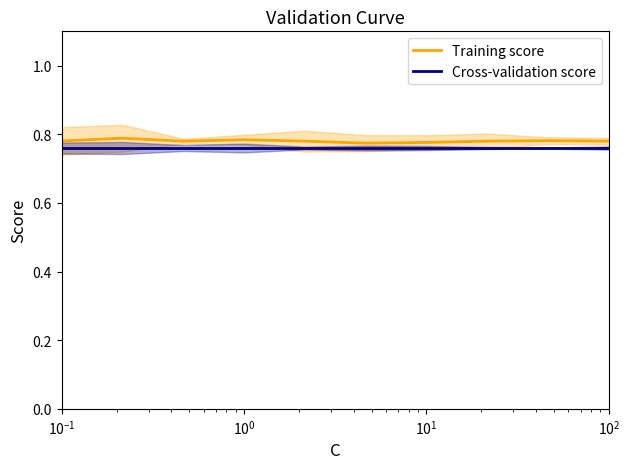

The value of Cross-validation score at $\mathdefault{10^{3}}$ is 1.2. True or false?

False